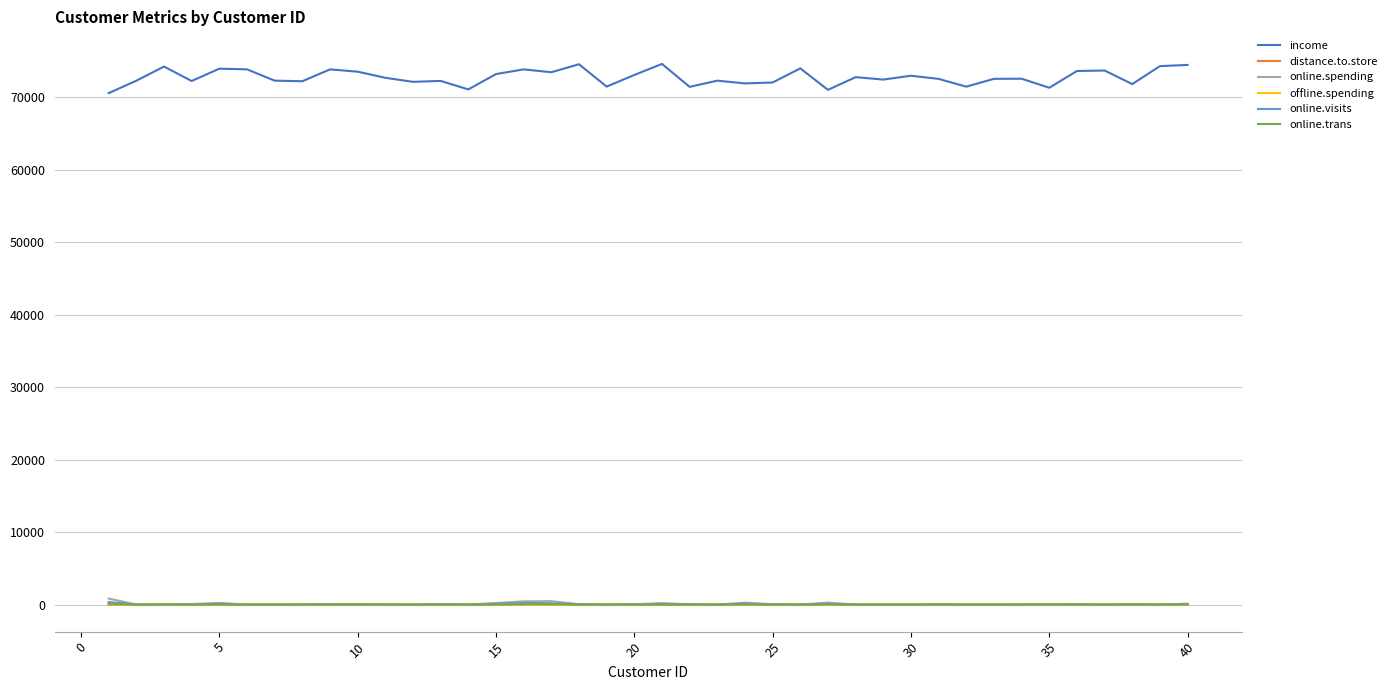

True or false: income and online.spending cross at least once.

False